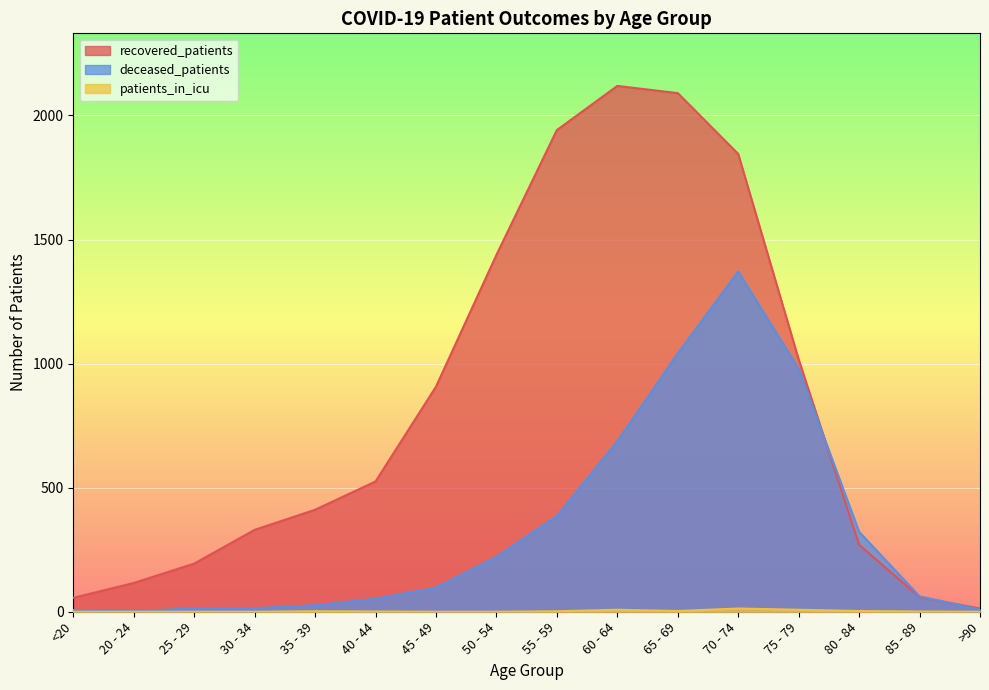

List the series in order of their peak value, highest first.

recovered_patients, deceased_patients, patients_in_icu